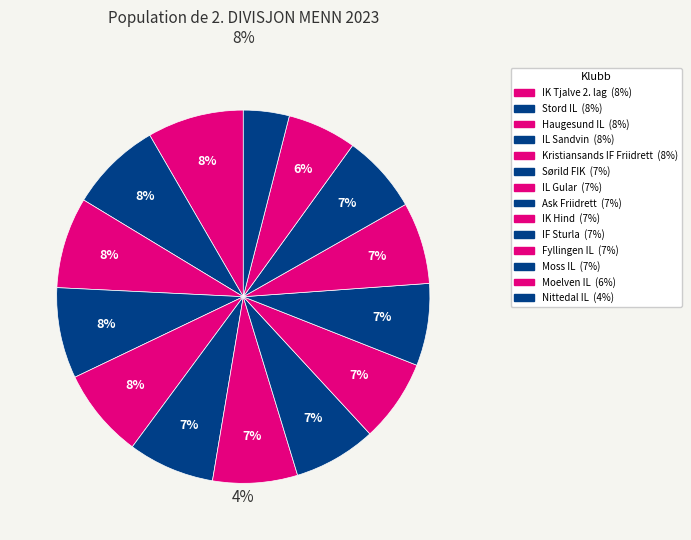

To the nearest percent, what percentage of the pie is Haugesund IL?

8%